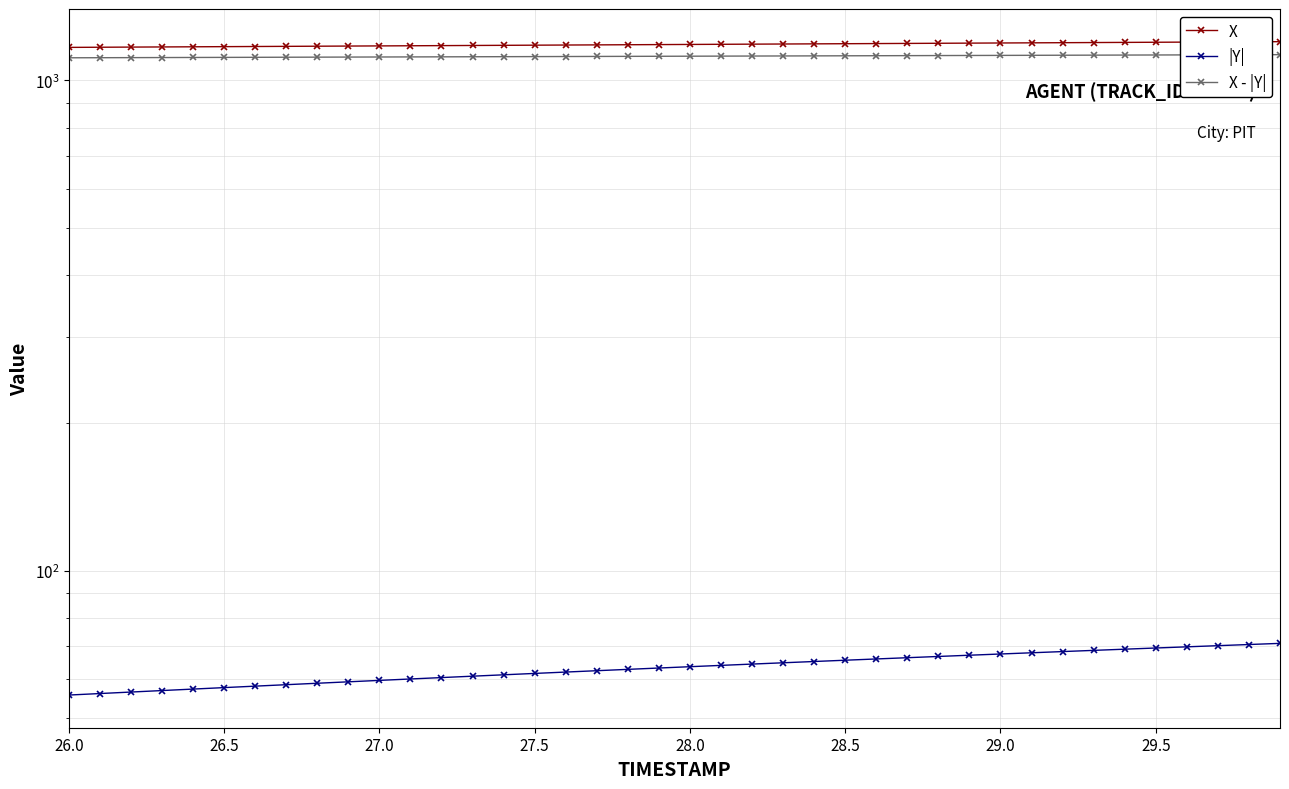

How many data points in X are less than 1184?

20